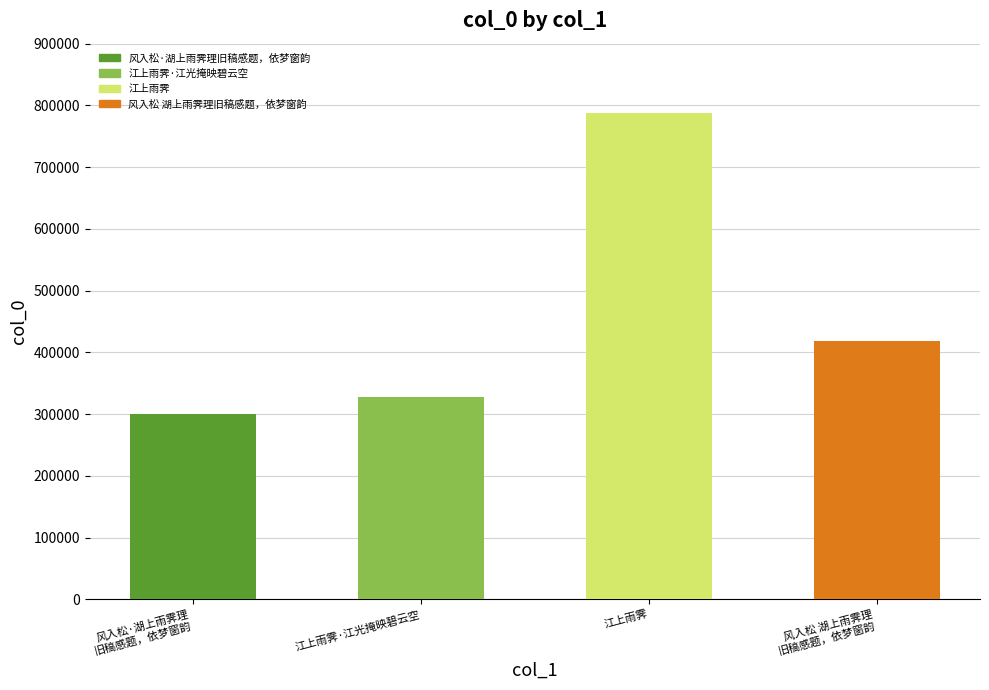

The value at 江上雨霁 is 788476. True or false?

True